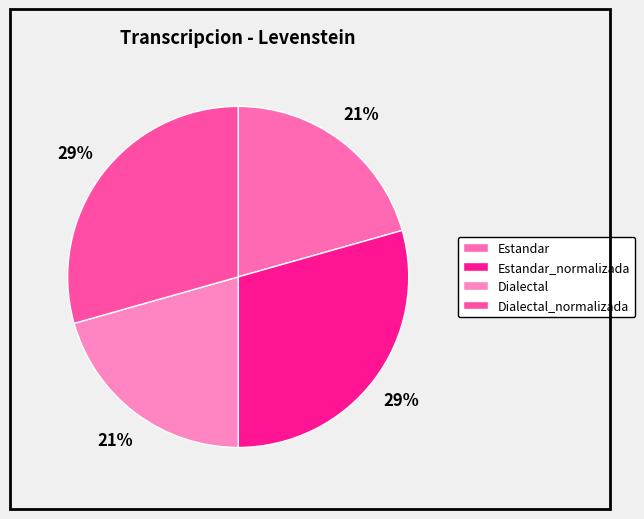

How many slices are in this pie chart?

4